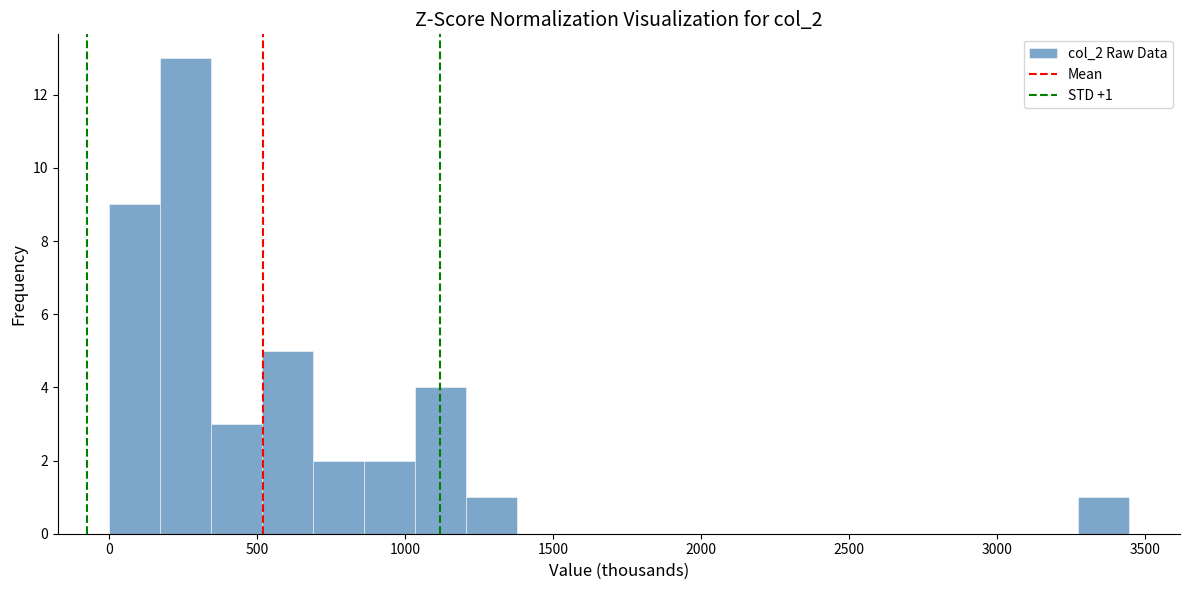

Around what value on the x-axis is the tallest bar? Give the approximate position of its centre, as read against the axis.

250